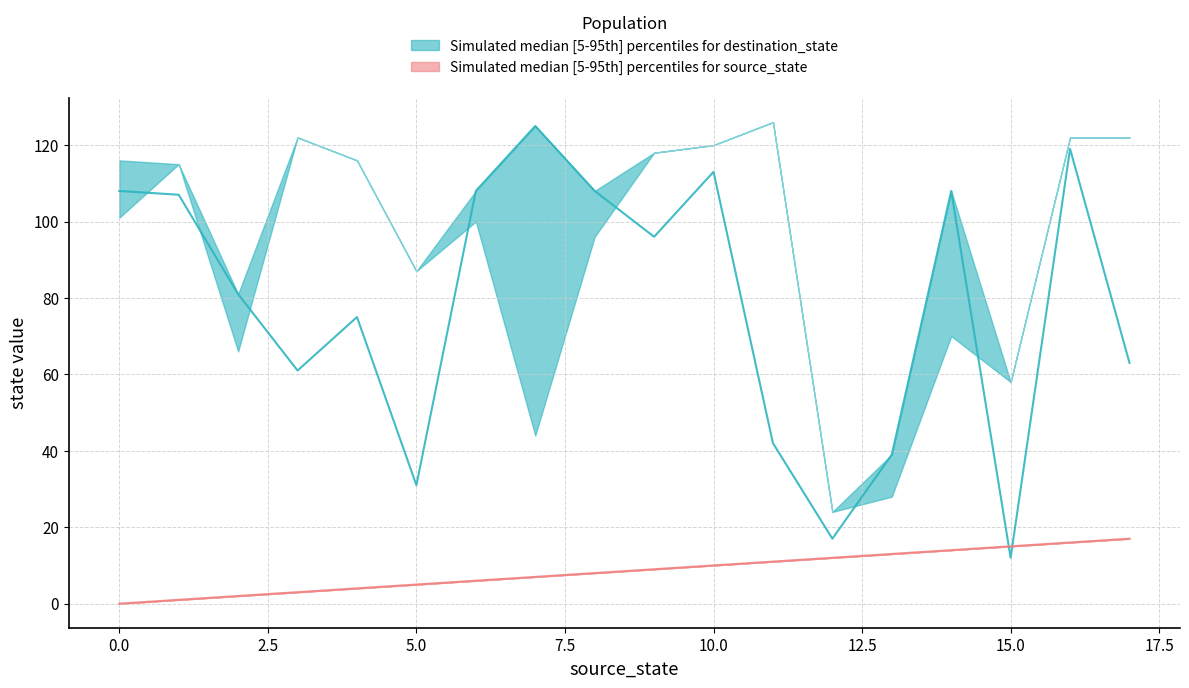

What is the maximum value for destination_state_95th?

126